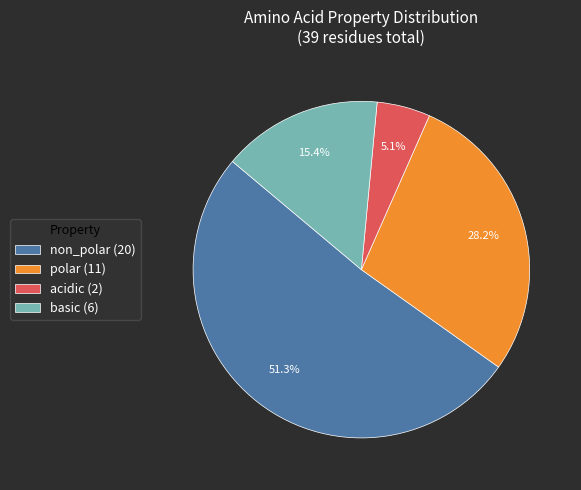

Approximately how many times larger is the value at basic (6) compared to non_polar (20)?

0.3